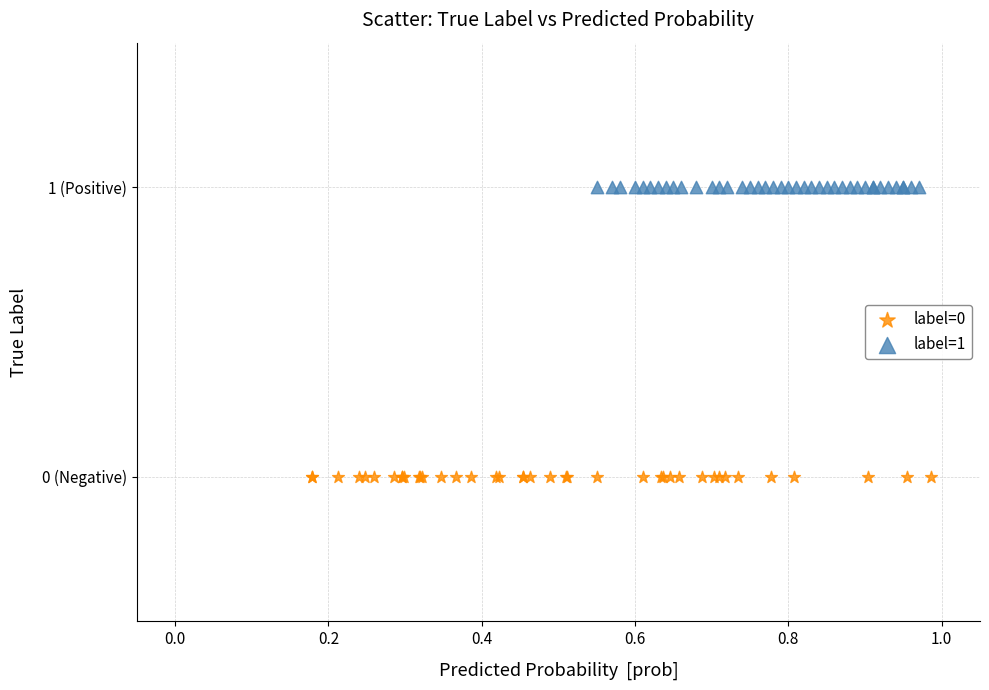

What are all the series names shown in the legend?

label=0, label=1